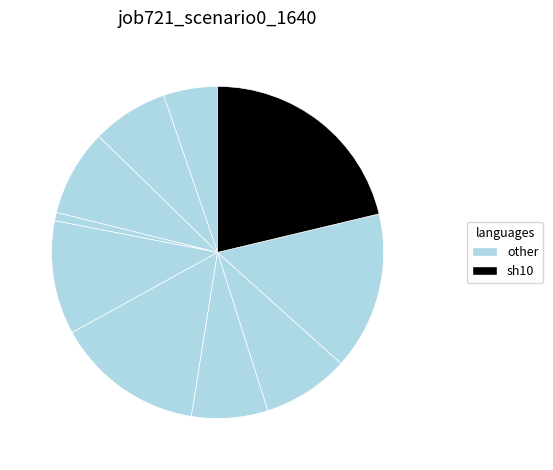

Count the number of slices in the pie.

10